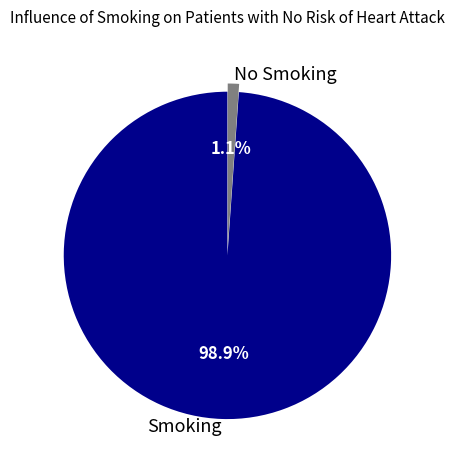

What percentage do Smoking and No Smoking together represent?

100.0%